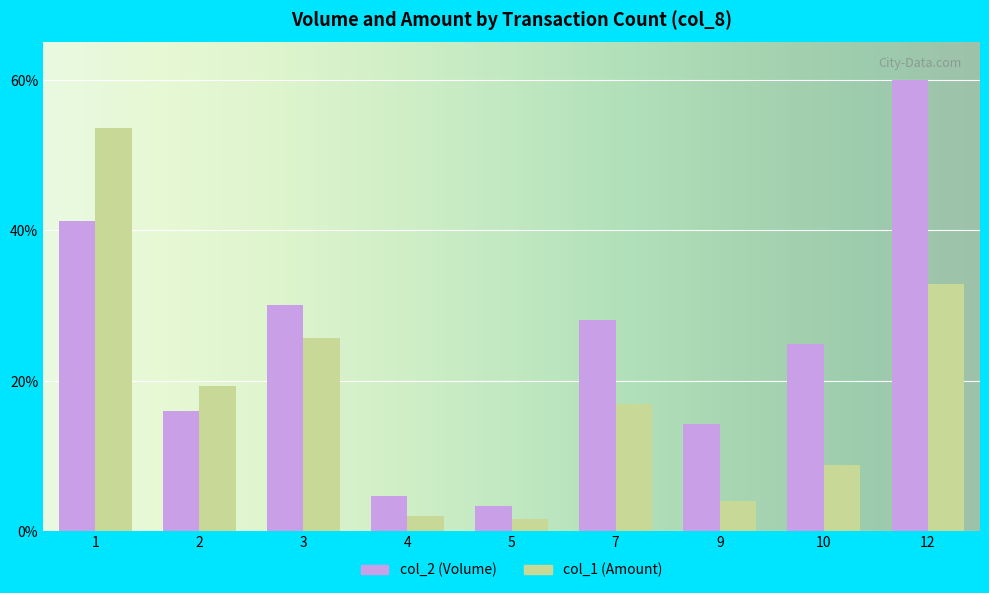

What is the smallest value displayed?

1.6